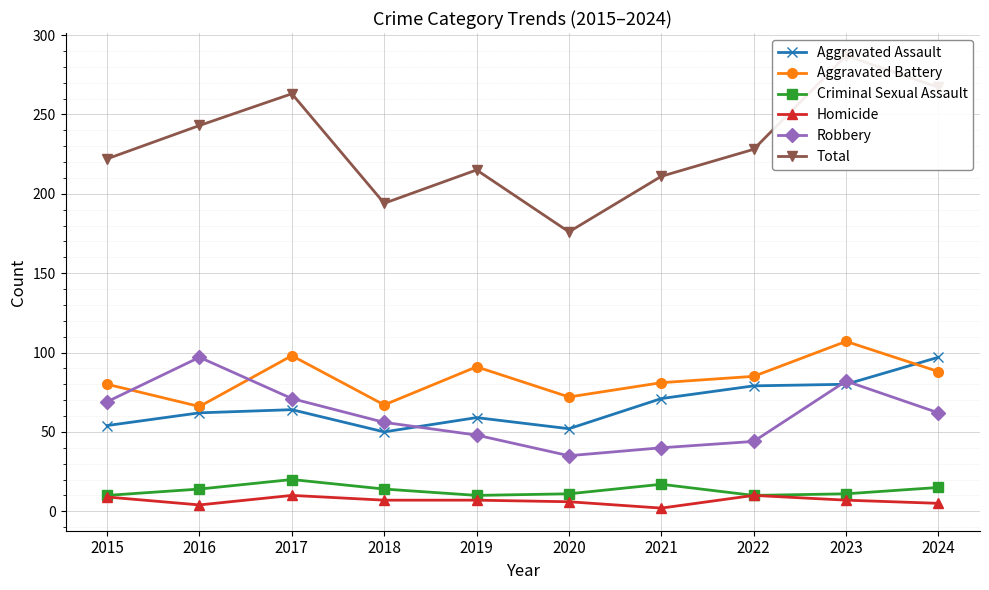

What is the total value across all series at 2022?

456